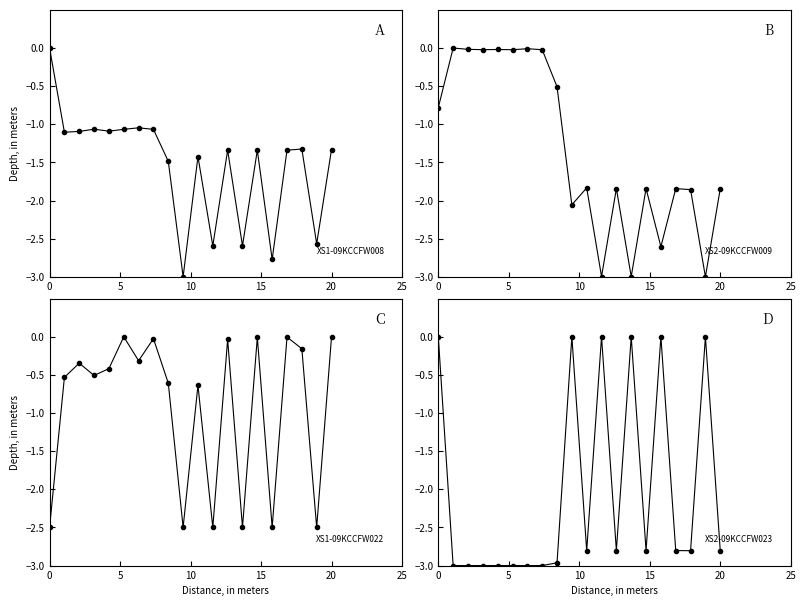

True or false: XS1-09KCCFW008 has a value of 1.1 at 0.

False